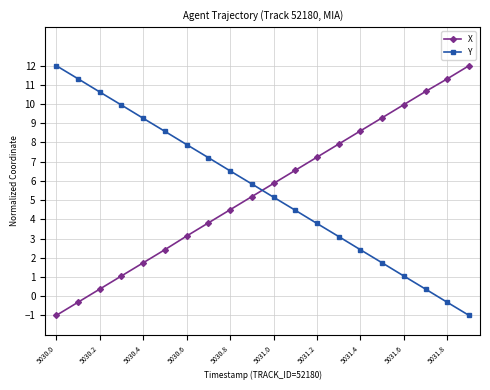

What is the difference between the second highest and minimum values in the Y series?

12.3